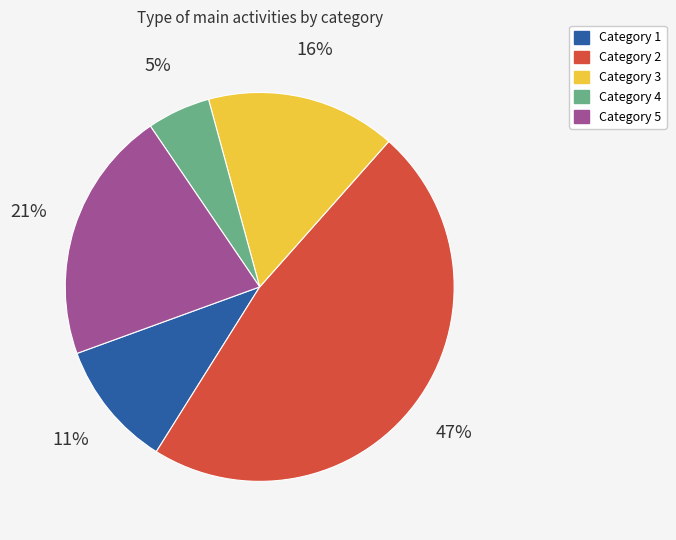

To the nearest percent, what is the difference between the largest and smallest slice percentages?

42%